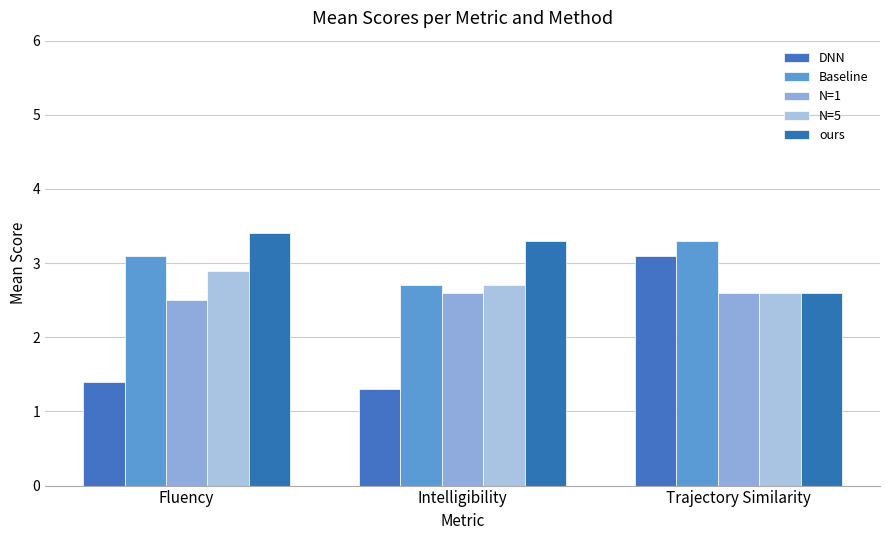

What is the value of the Baseline bar at the 2nd from the left?

2.7